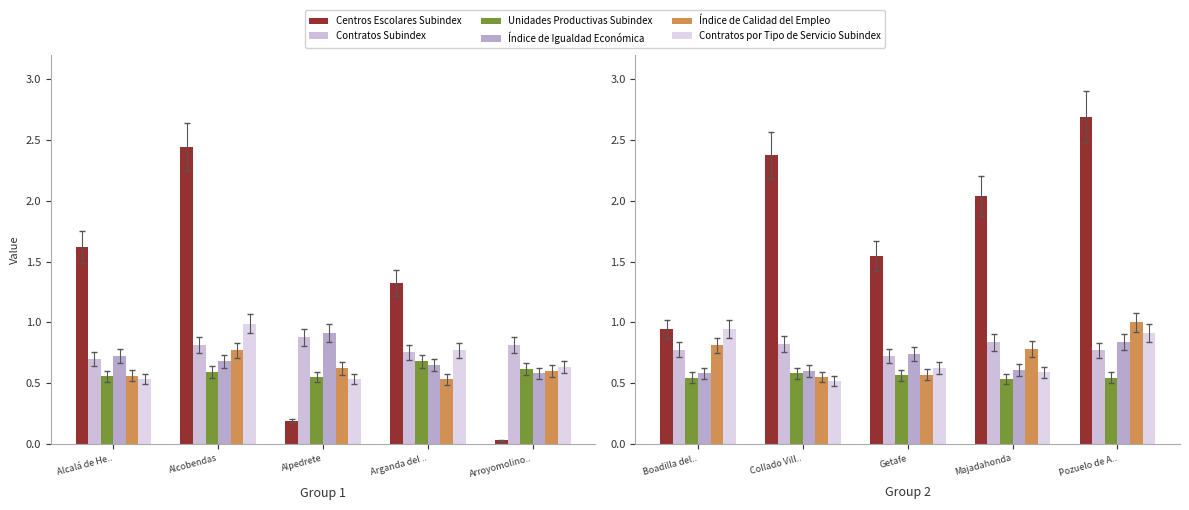

Which series has the largest range (max minus min)?

Centros Escolares Subindex